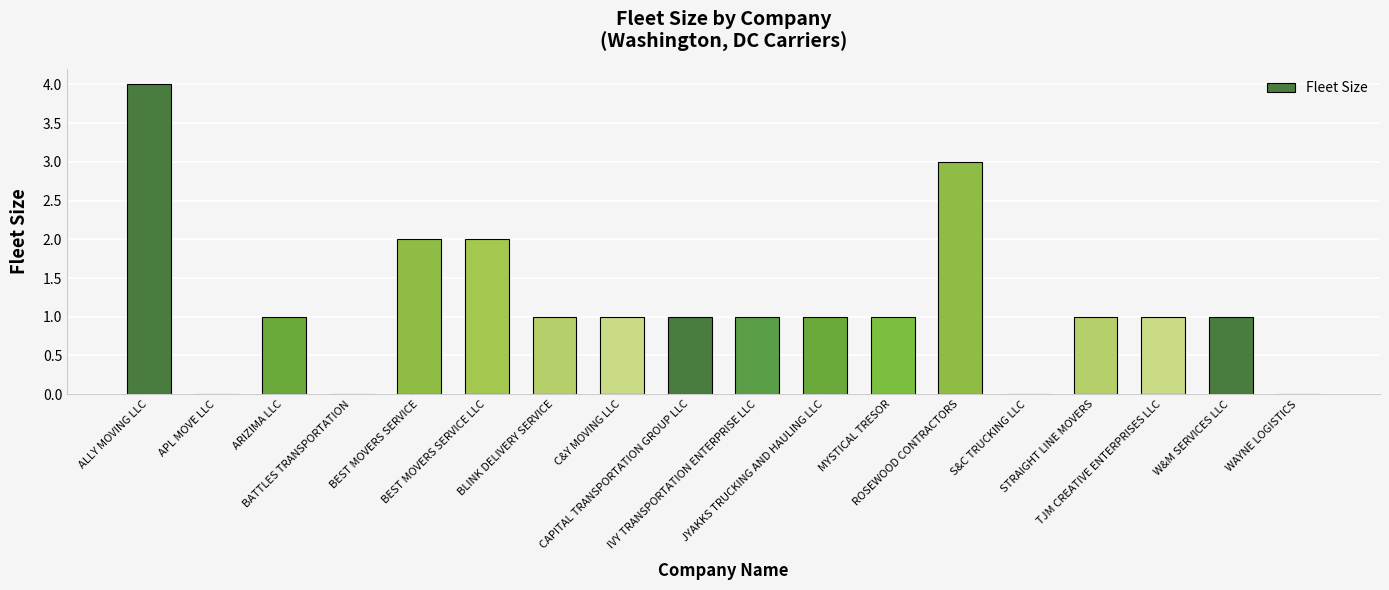

What is the maximum value shown in the chart?

4